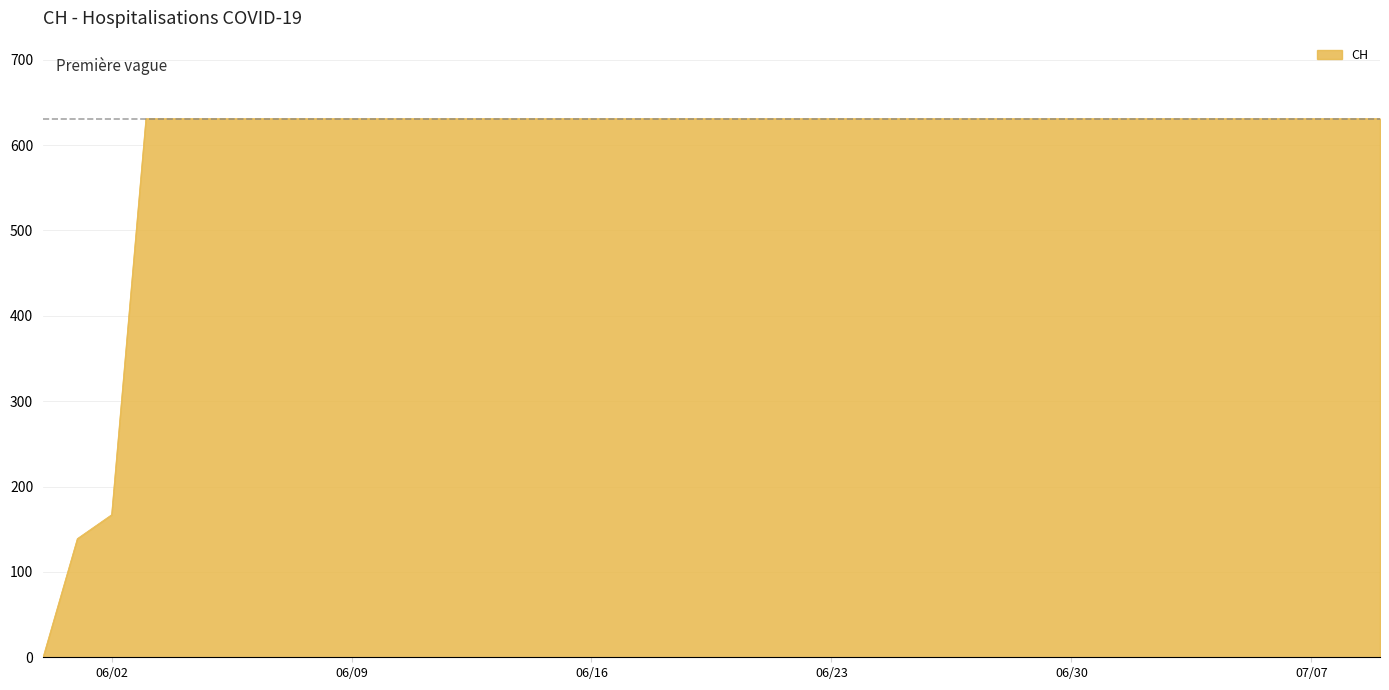

Does the chart display data point markers on the line(s)?

No